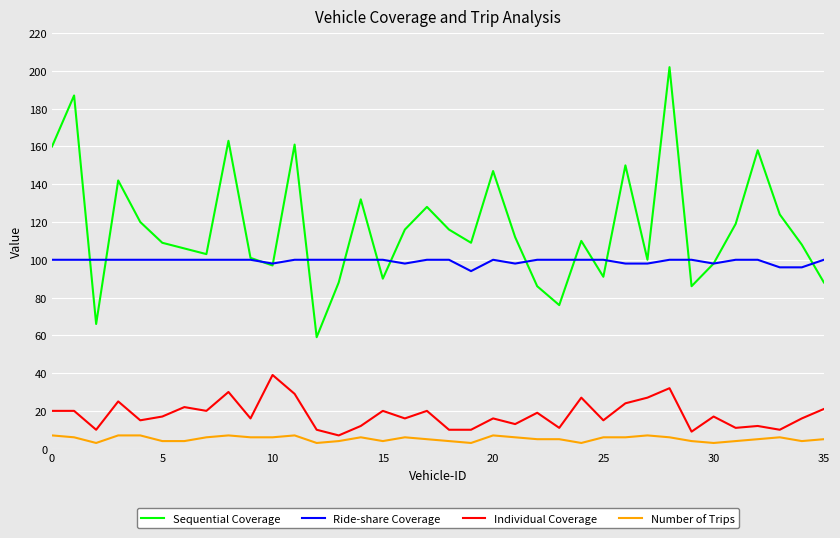

List the series in order of their peak value, lowest first.

Number of Trips, Individual Coverage, Ride-share Coverage, Sequential Coverage